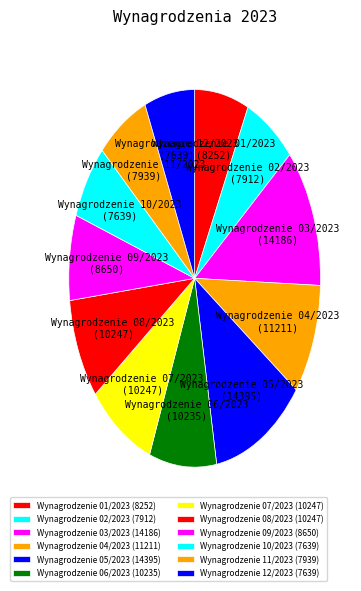

Approximately how many times larger is the value at Wynagrodzenie 06/2023 compared to Wynagrodzenie 04/2023?

0.9